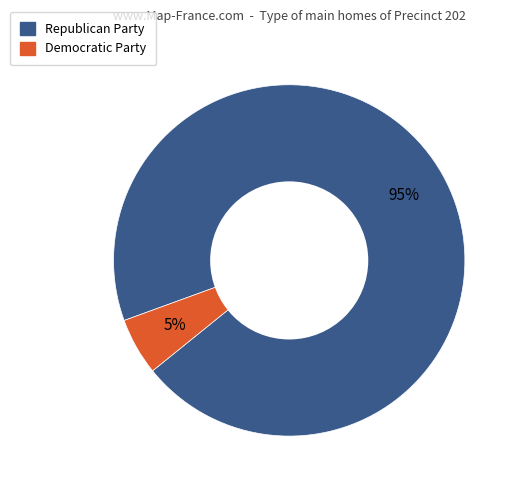

To the nearest percent, what is the average slice percentage?

50%